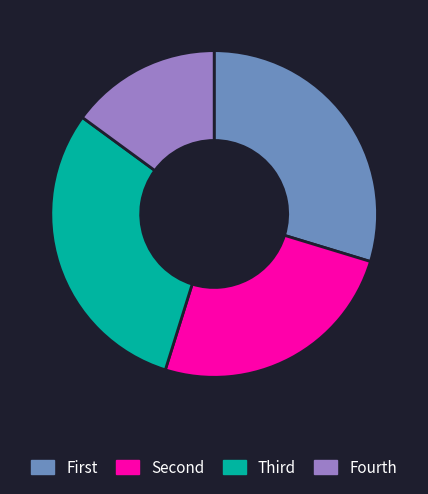

Rank the categories by value from highest to lowest.

Third, First, Second, Fourth